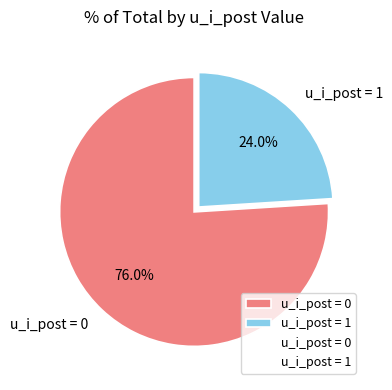

How many slices are in this pie chart?

2